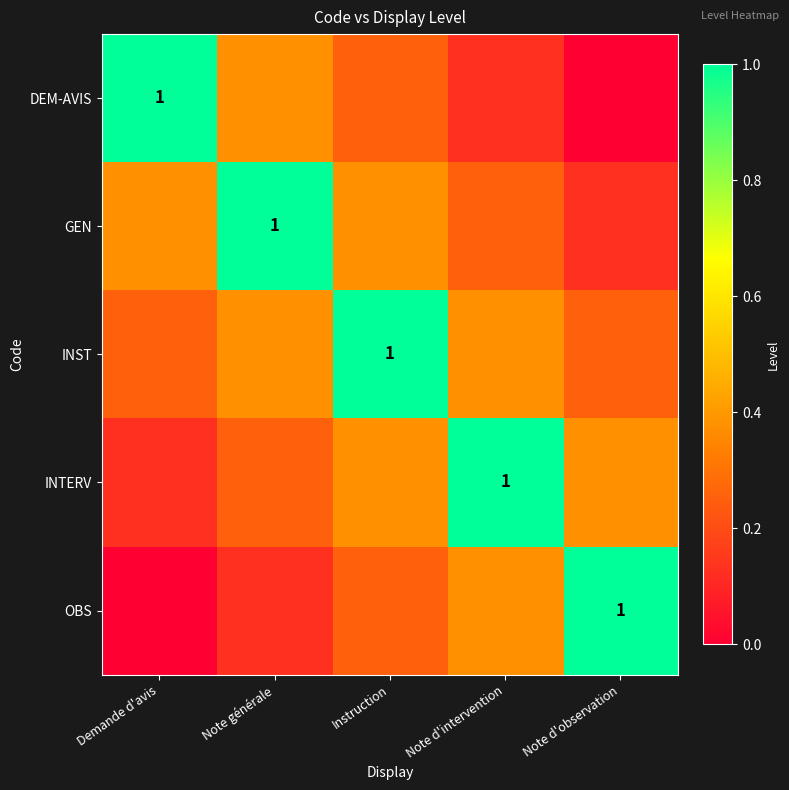

Which series has the largest total across all categories?

INST